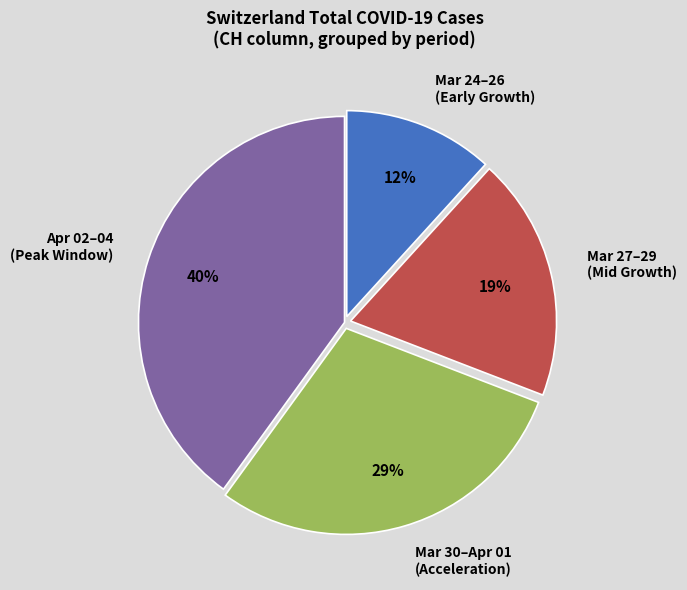

What percentage is the Mar 24–26 (Early Growth) slice, to the nearest percent?

12%